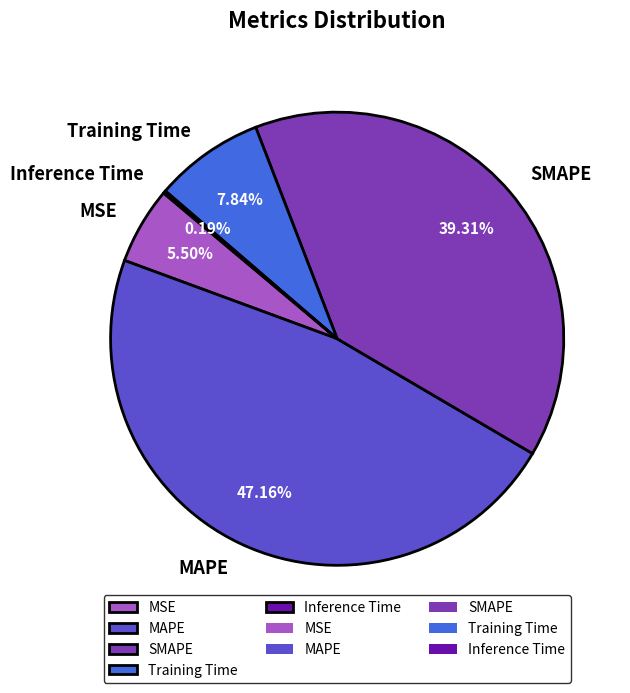

What is the largest slice in the pie chart?

MAPE